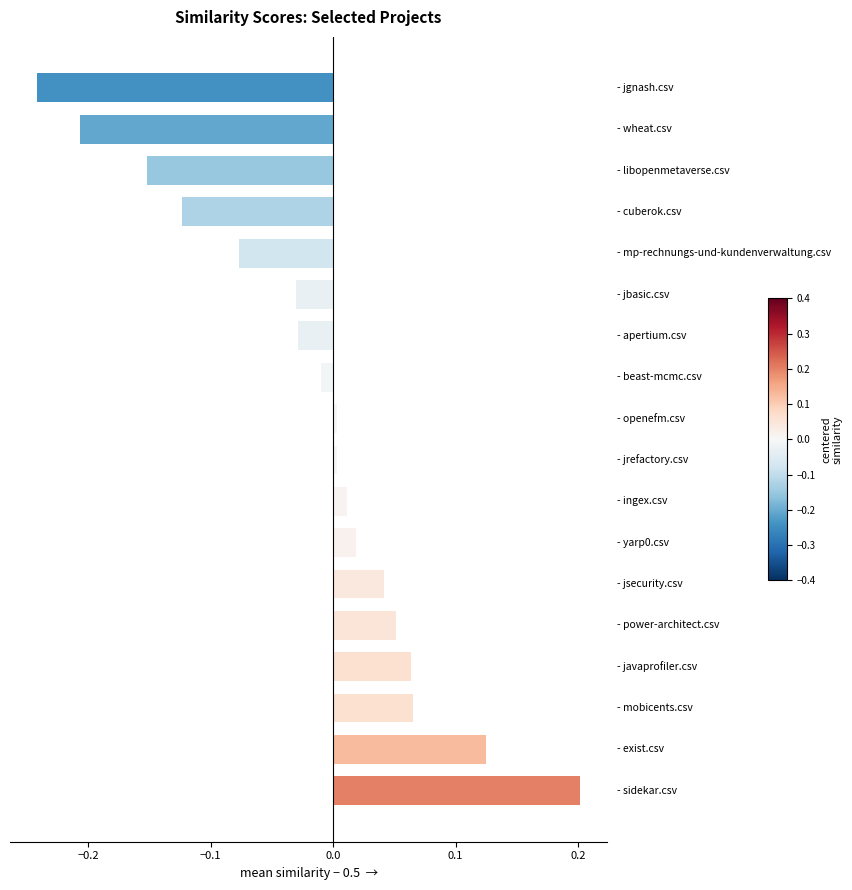

What is the difference between the second highest and minimum values?

0.4